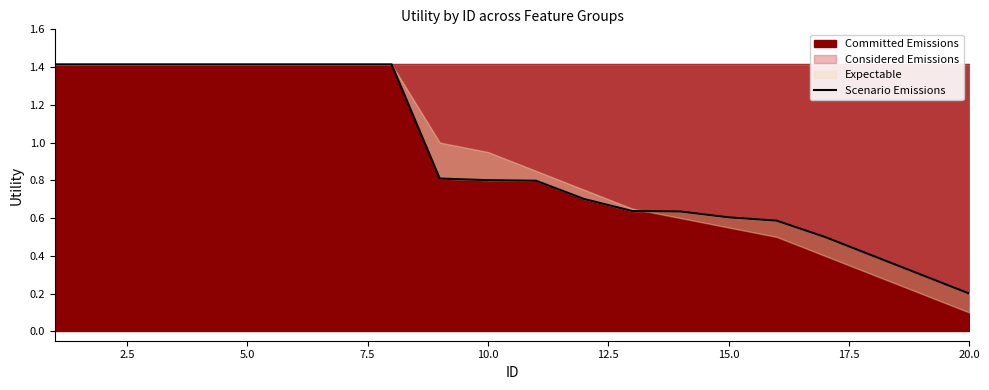

The chart shows a value of 0.3 at 12.5. True or false?

False